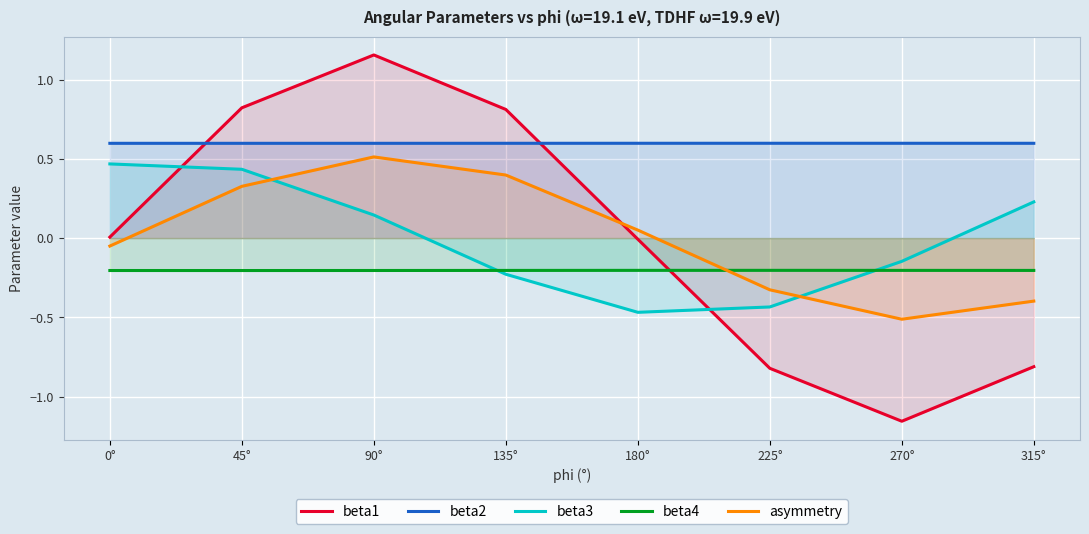

List the series in order of their peak value, highest first.

beta1, beta2, asymmetry, beta3, beta4